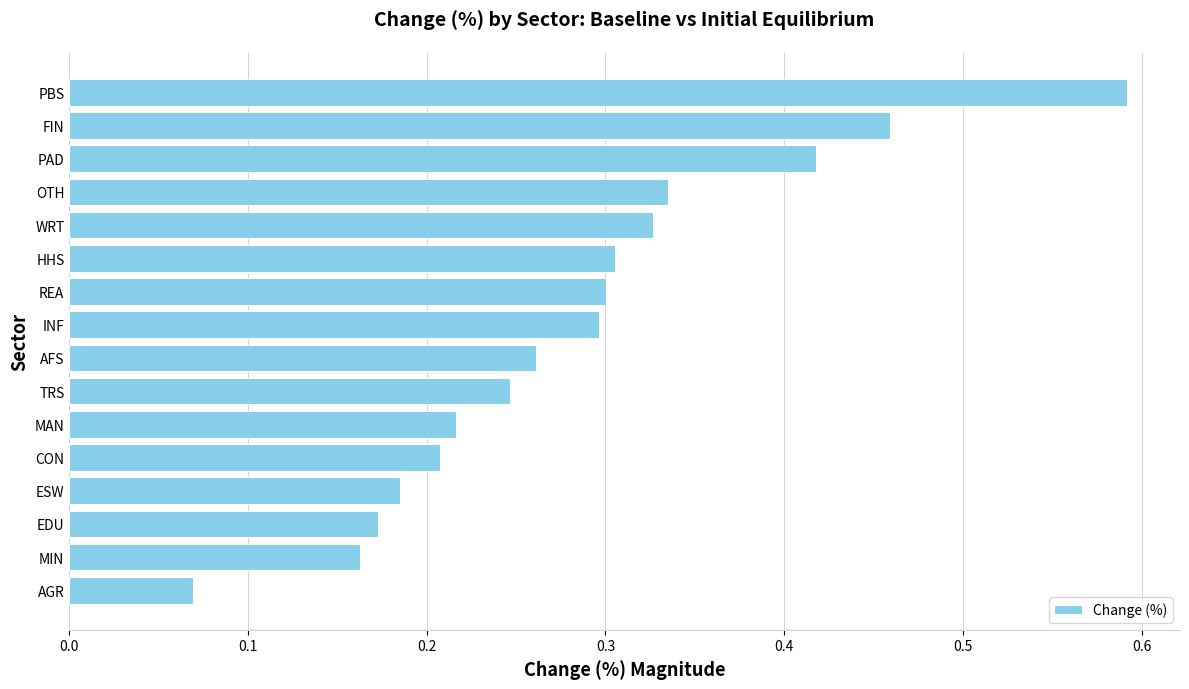

What is the sum of the values at TRS and FIN?

0.7